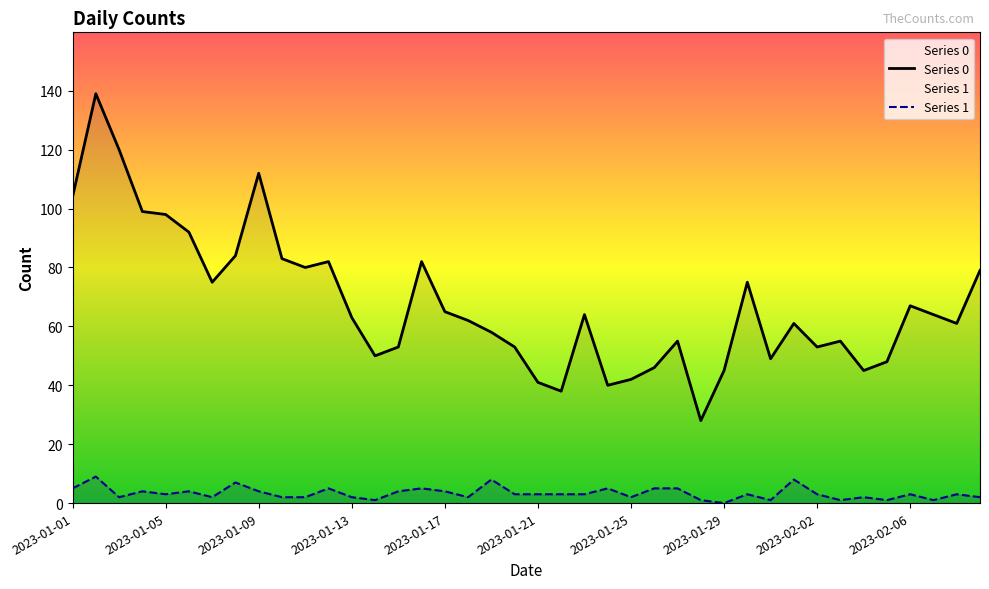

What is the label of the 40th point from the right?

2023-01-01